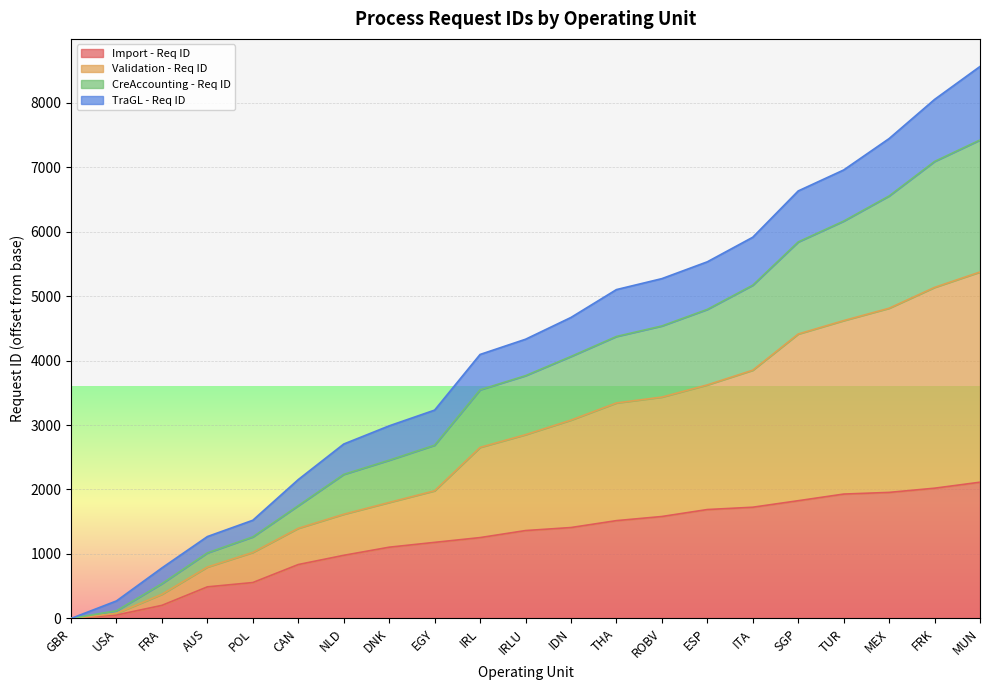

True or false: Import - Req ID has a value of 203 at FRA.

True